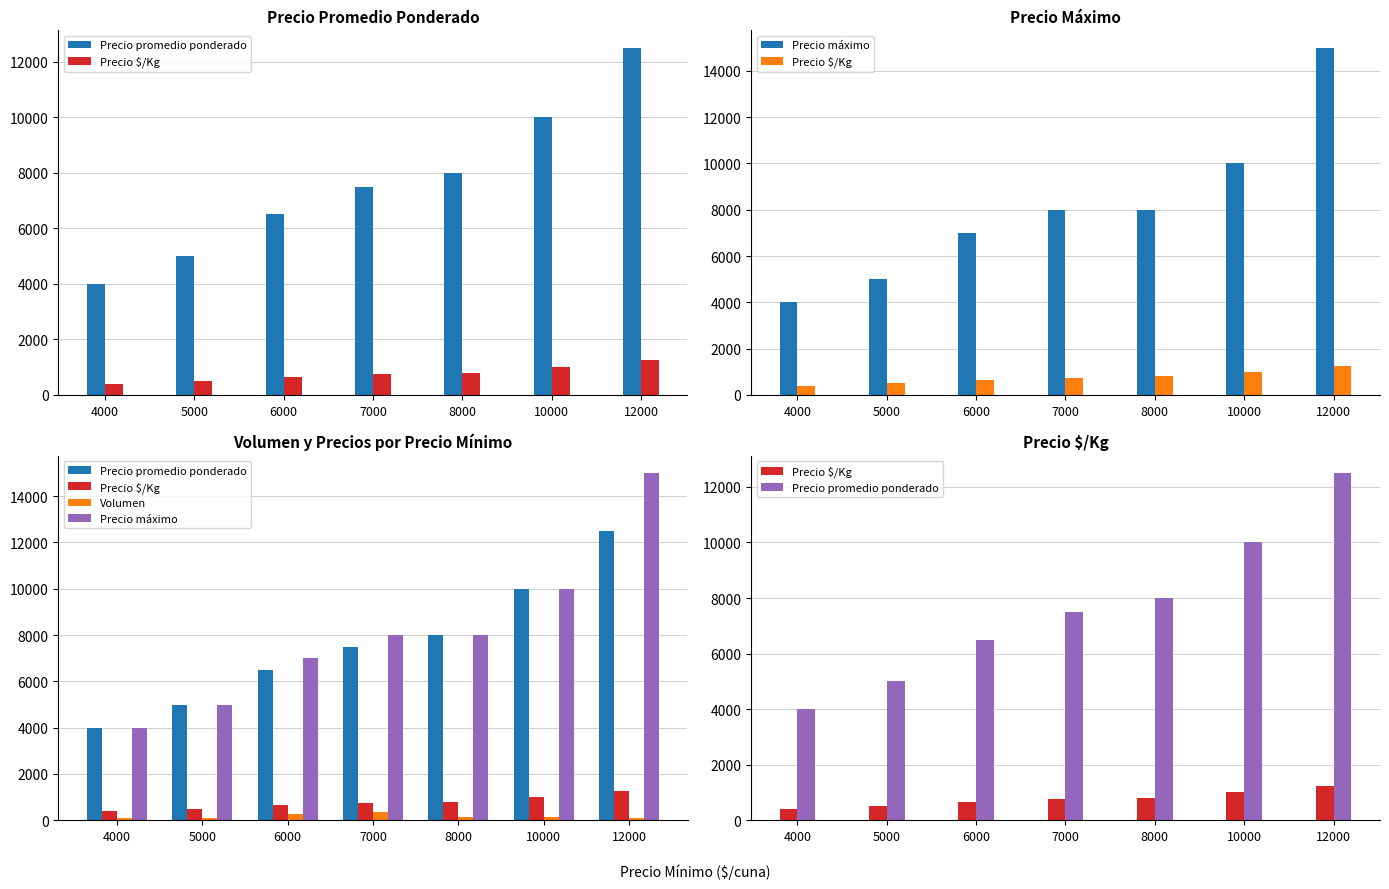

Where does the Volumen series first go above 140?

6000